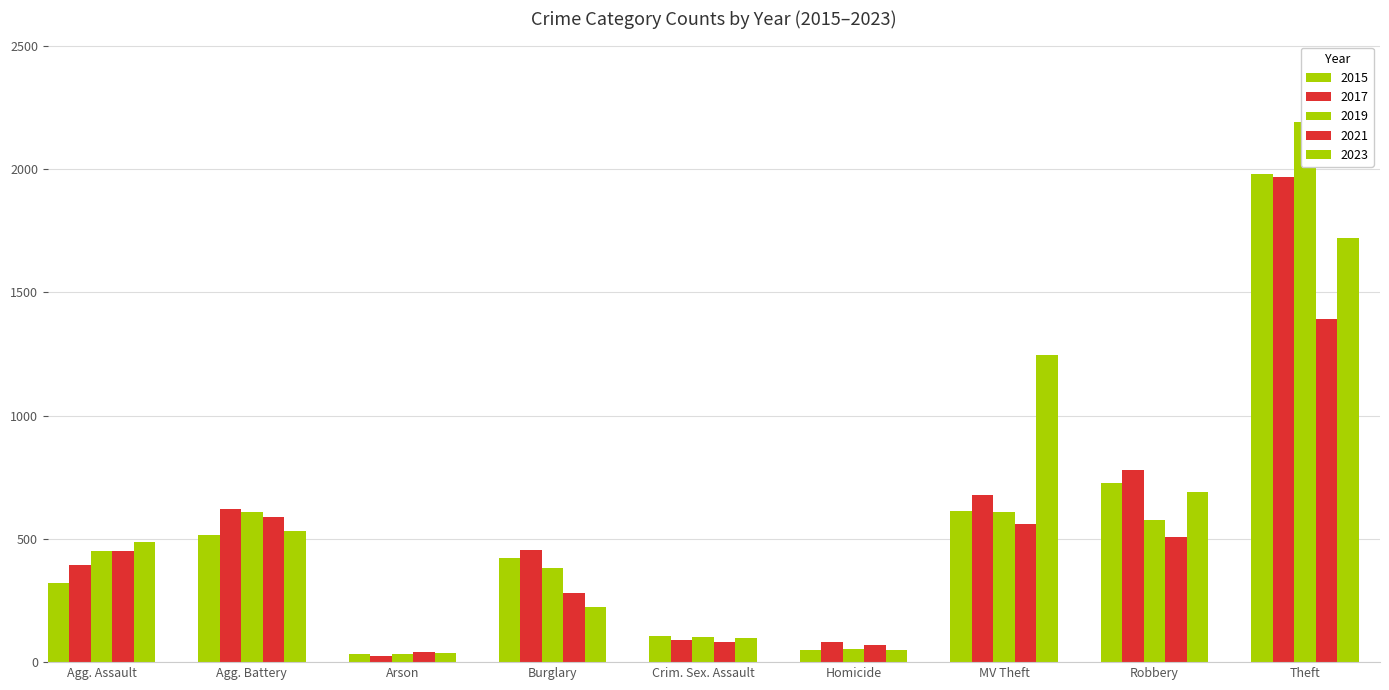

What is the difference between the maximum and second lowest values in the 2019 series?

2137